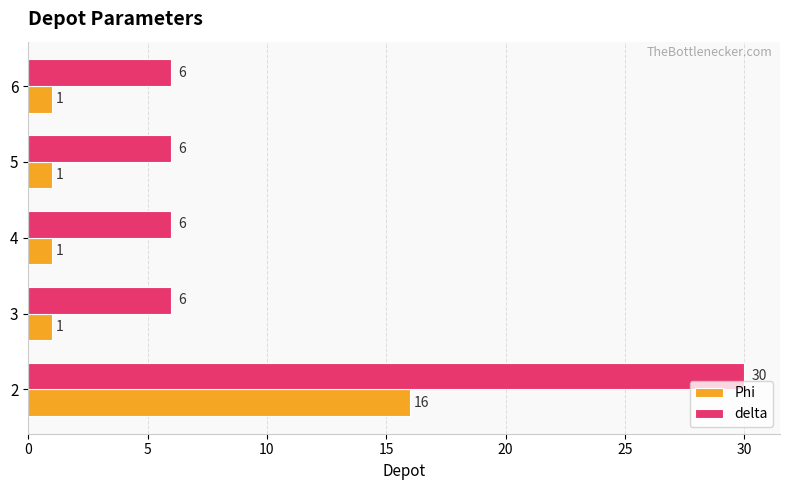

What is the sum of all Phi values?

20